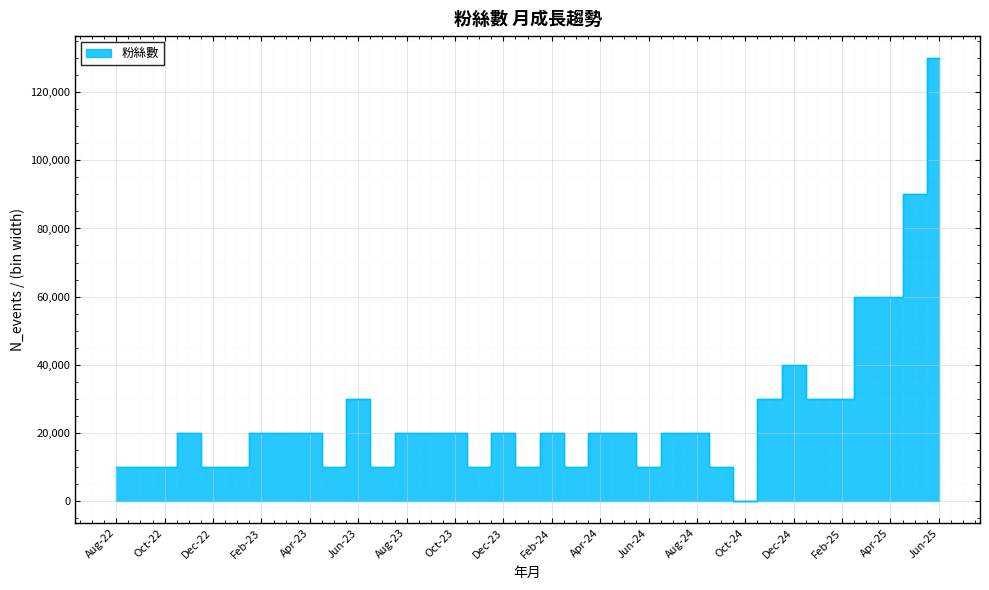

Which label corresponds to the smallest value in the chart?

Oct-24